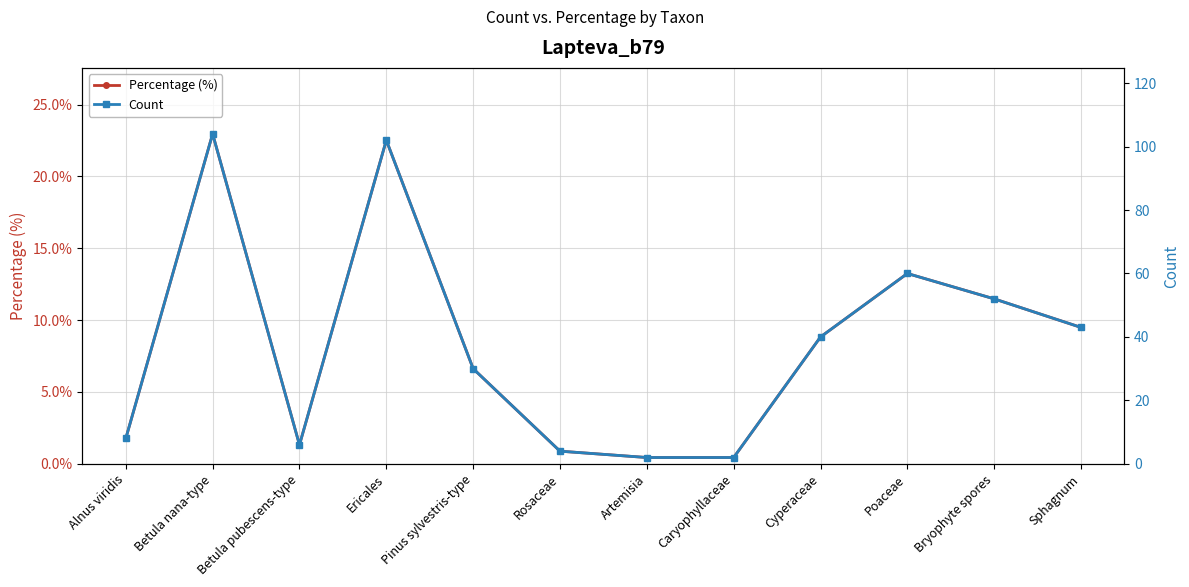

Which has a higher value, Cyperaceae or Alnus viridis?

Cyperaceae